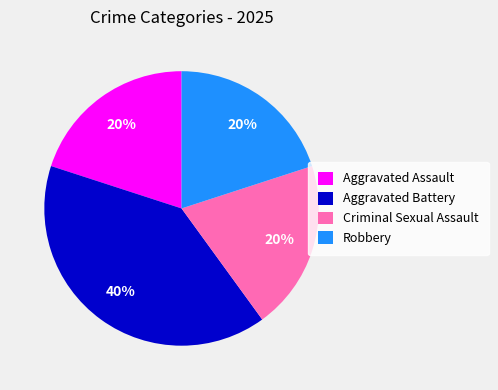

To the nearest percent, what percentage of the pie is Criminal Sexual Assault?

20%